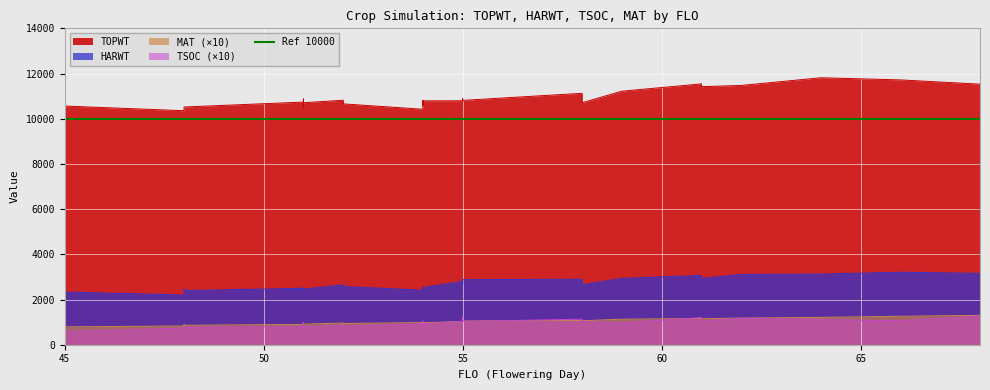

Where do TSOC and MAT first cross each other?

62 and 55